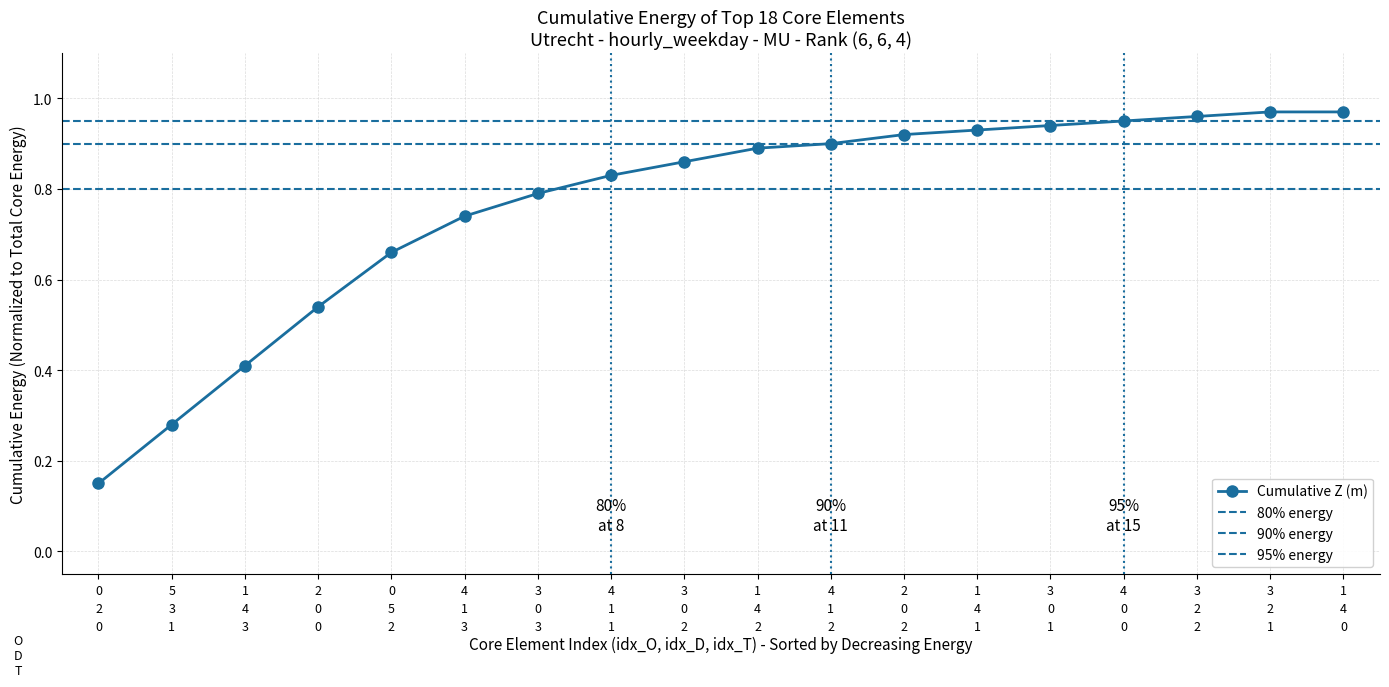

What is the label of the 13th point from the left?

1
4
1